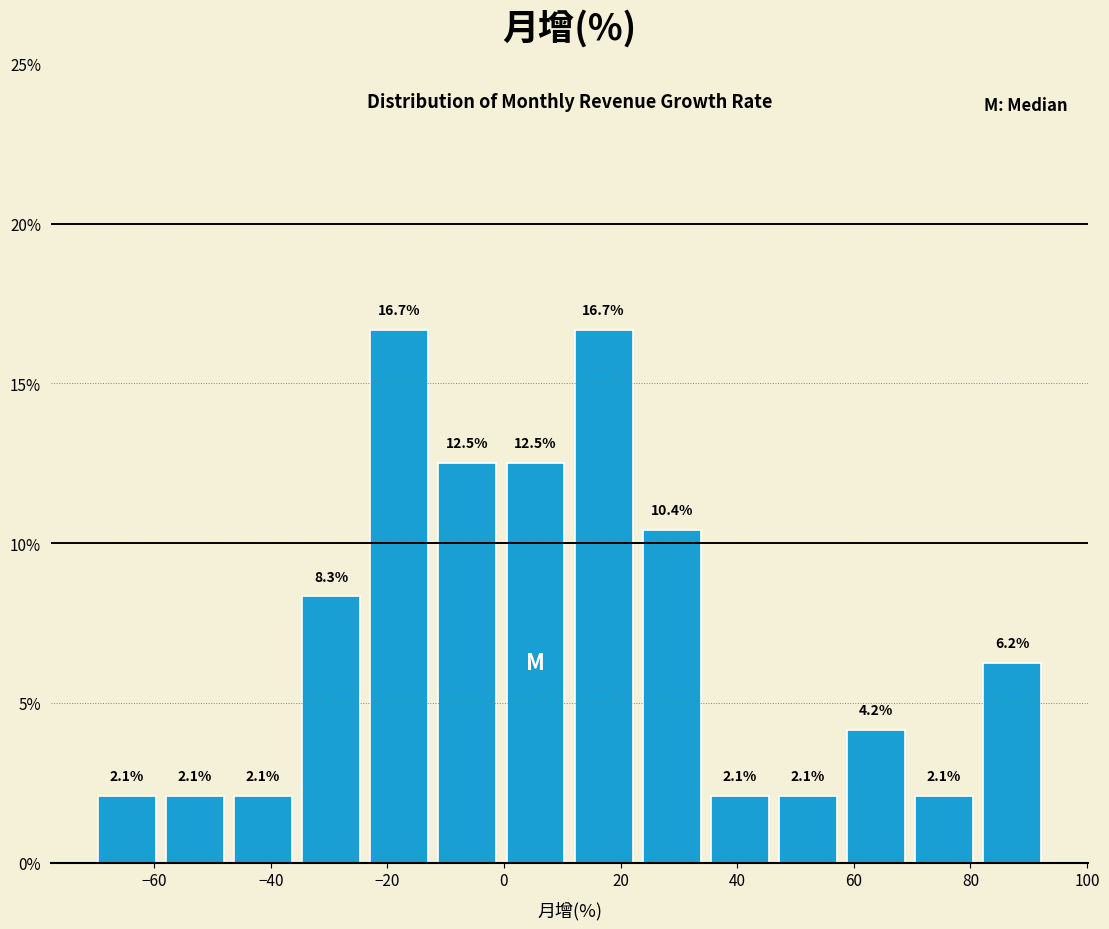

What is the height of the bar covering 22 to 34 on the x-axis? The bar edges are not printed on the chart, so give them approximately, as read against the axis.

10.4